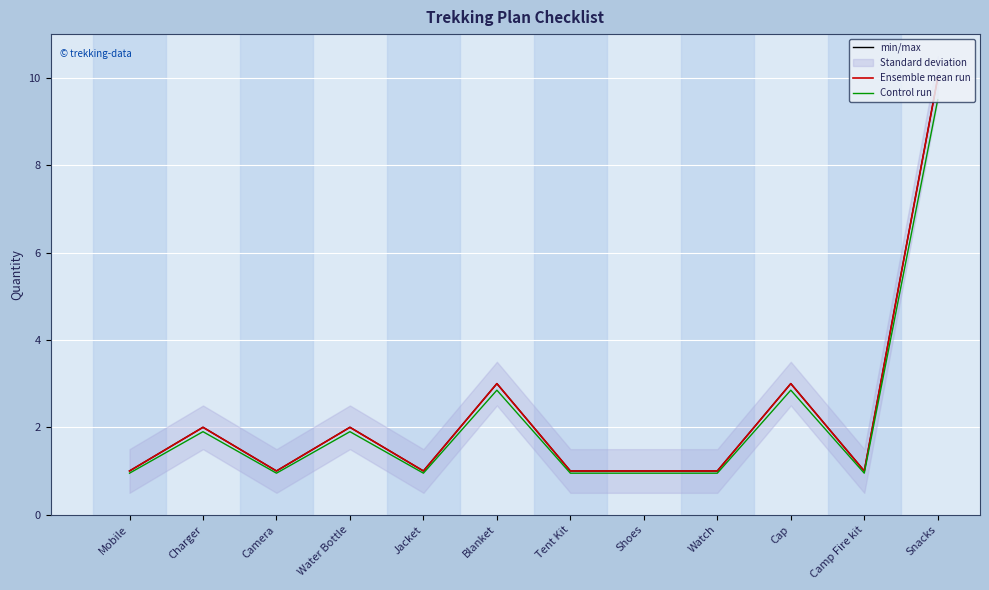

Is it true that Control run equals 1.1 at Water Bottle?

False